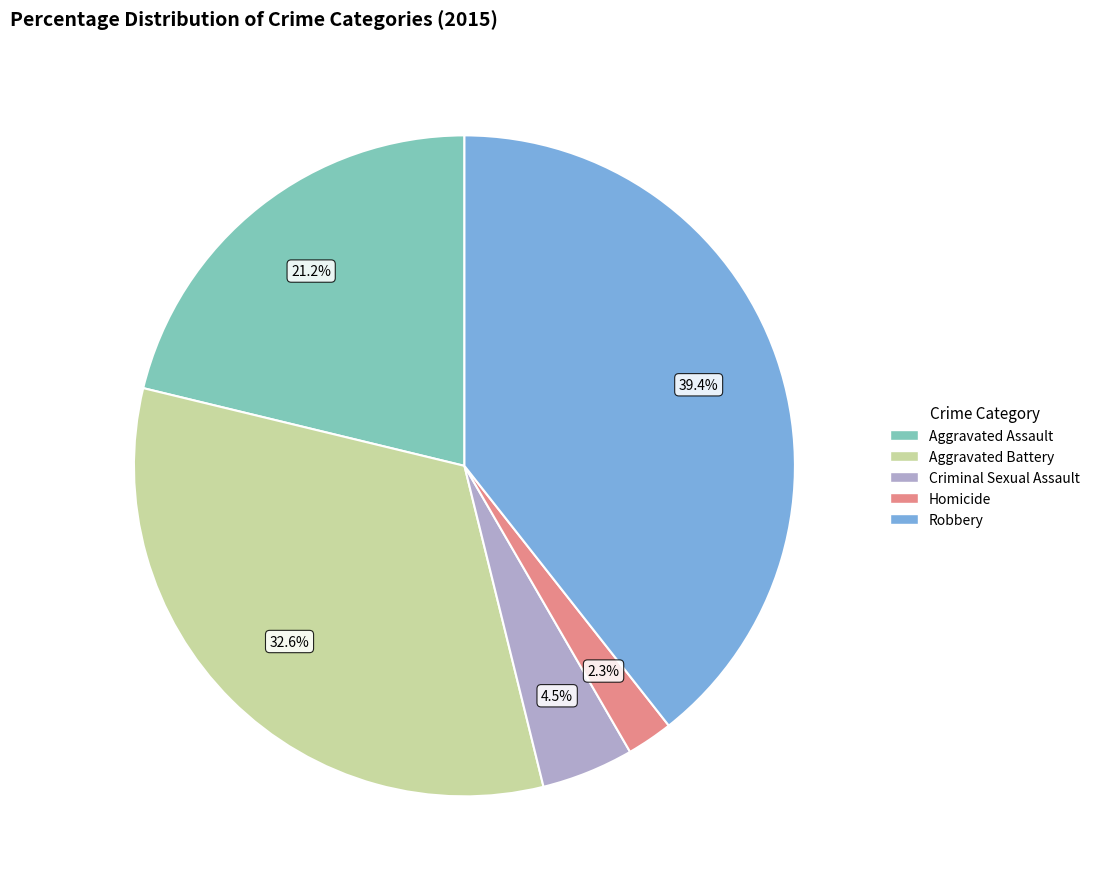

To the nearest percent, what is the difference between the Aggravated Battery and Aggravated Assault slice percentages?

11%